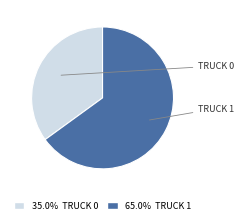

Do 35.0% TRUCK 0 and 65.0% TRUCK 1 together represent more than half of the pie?

Yes